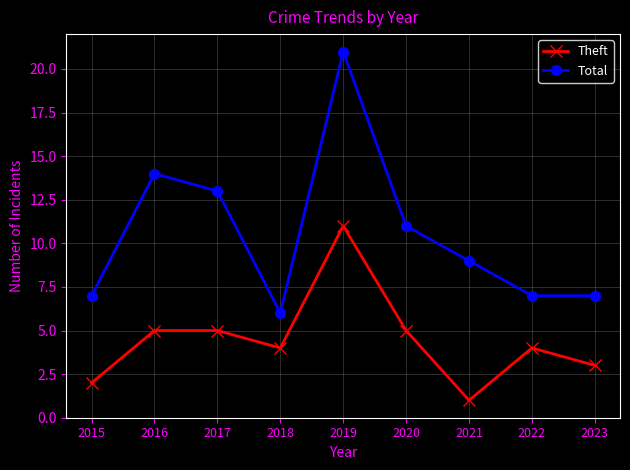

How many data points in Total are less than 9?

4